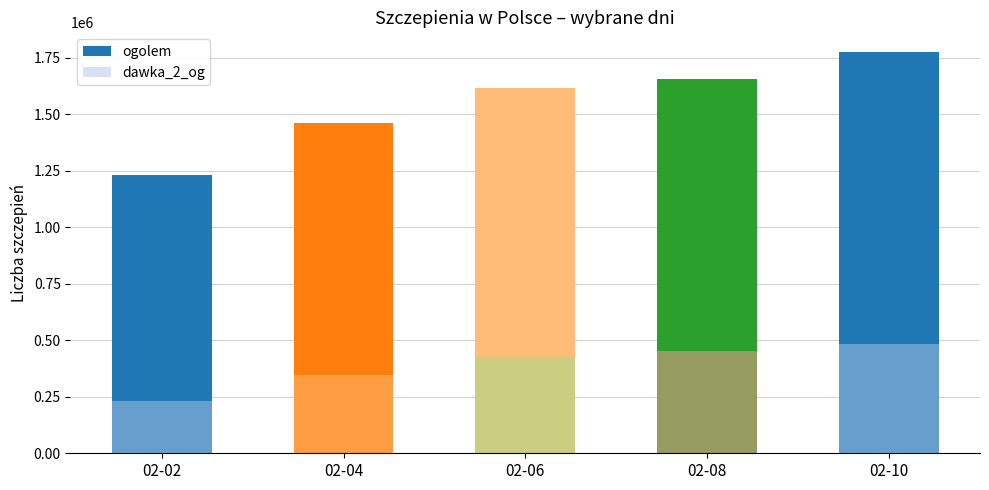

The value of ogolem at 02-04 is 726384. True or false?

False